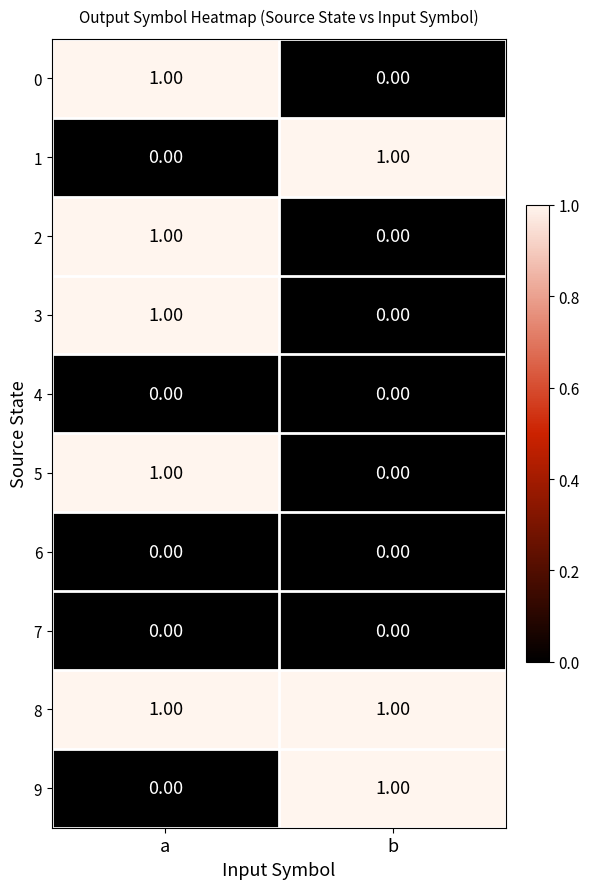

How many positive values does the 3 series have?

1